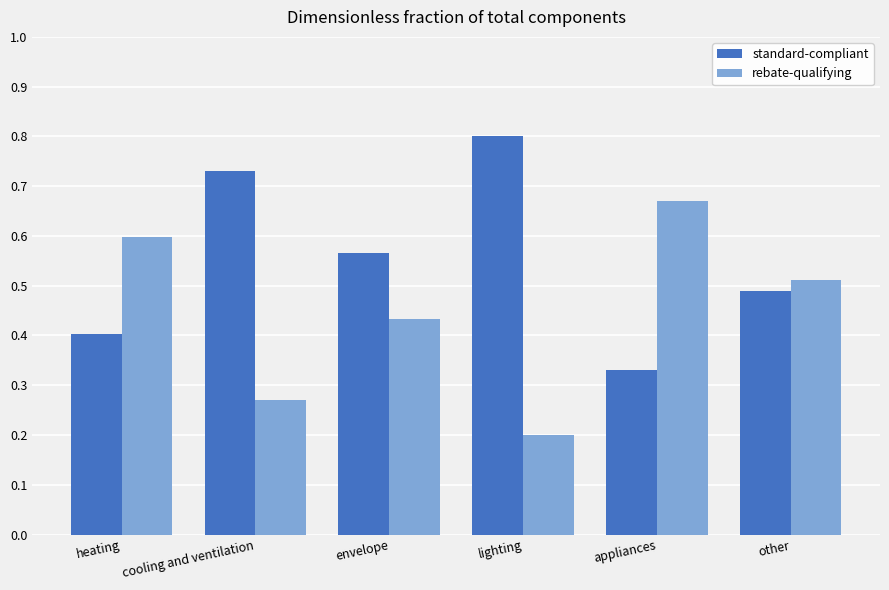

At which label does standard-compliant reach its minimum?

appliances